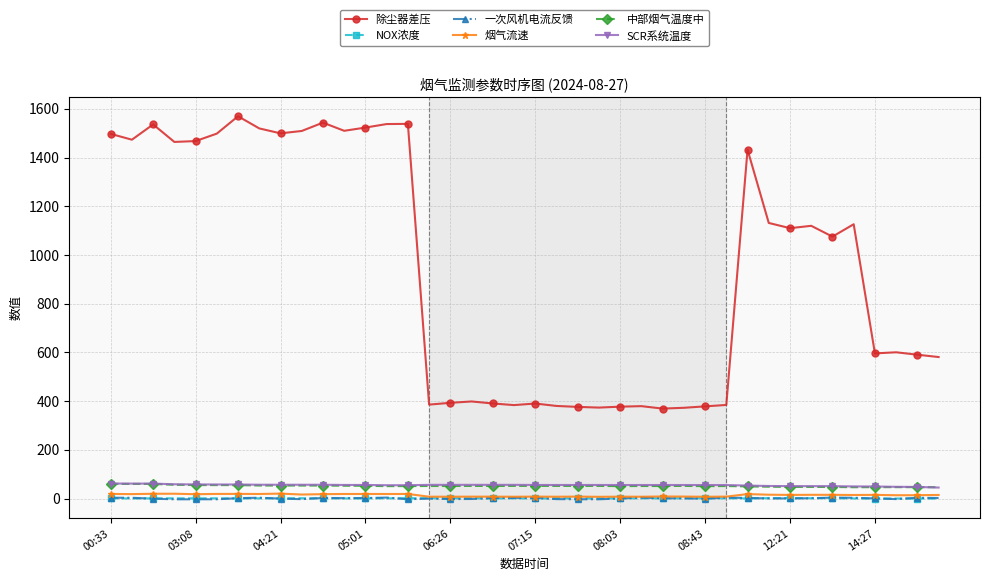

Which series has the widest spread of values?

除尘器差压